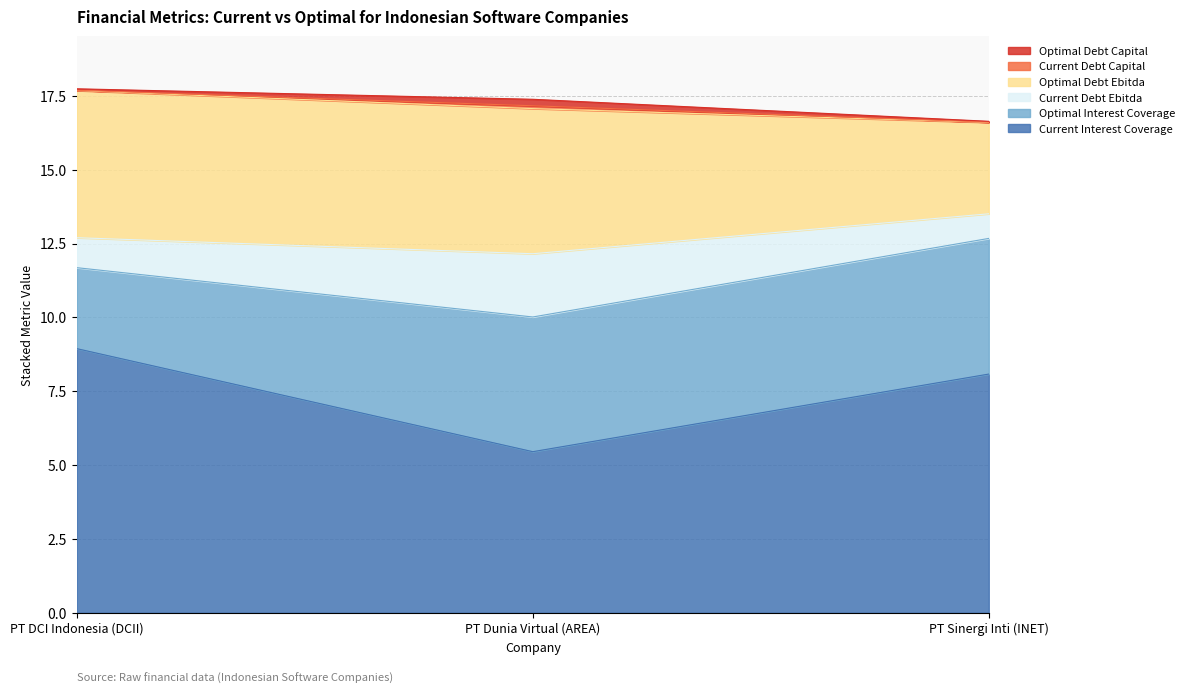

Where does the optimal_debt_ebitda series first go above 4?

PT DCI Indonesia (DCII)